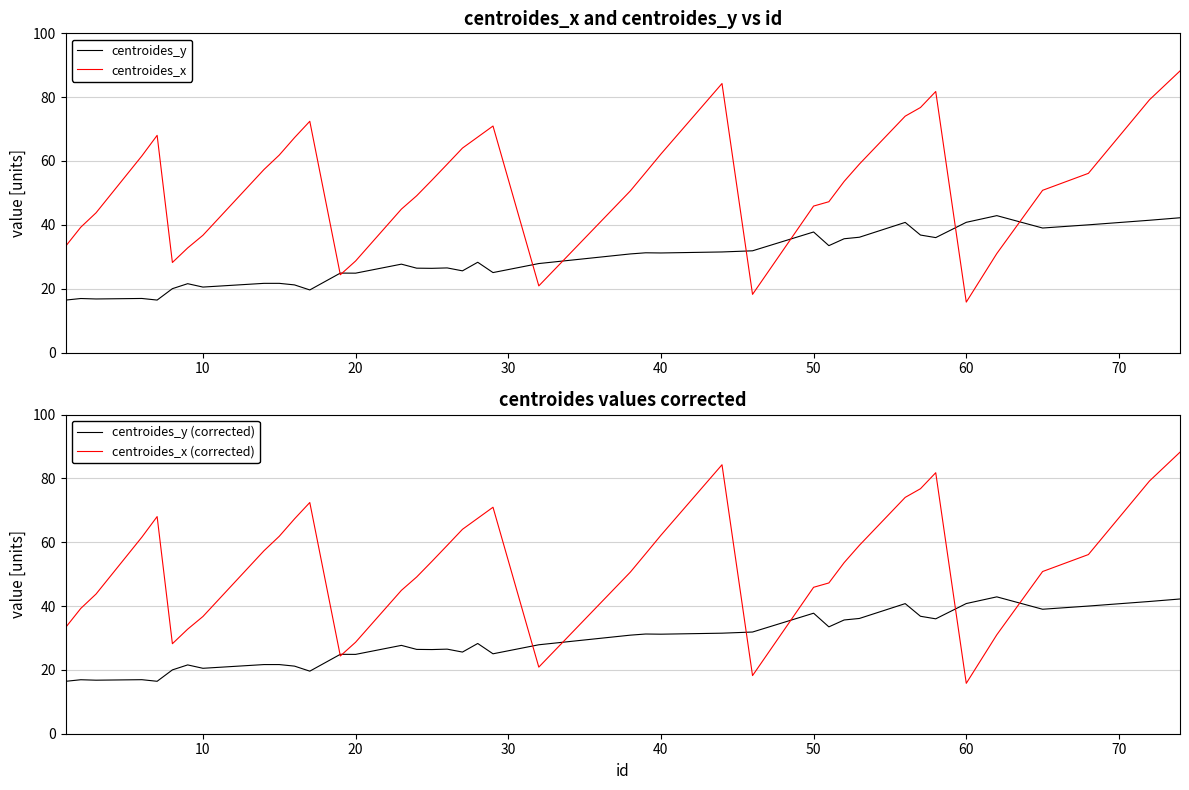

What is the lowest value of the centroides_x series?

15.8